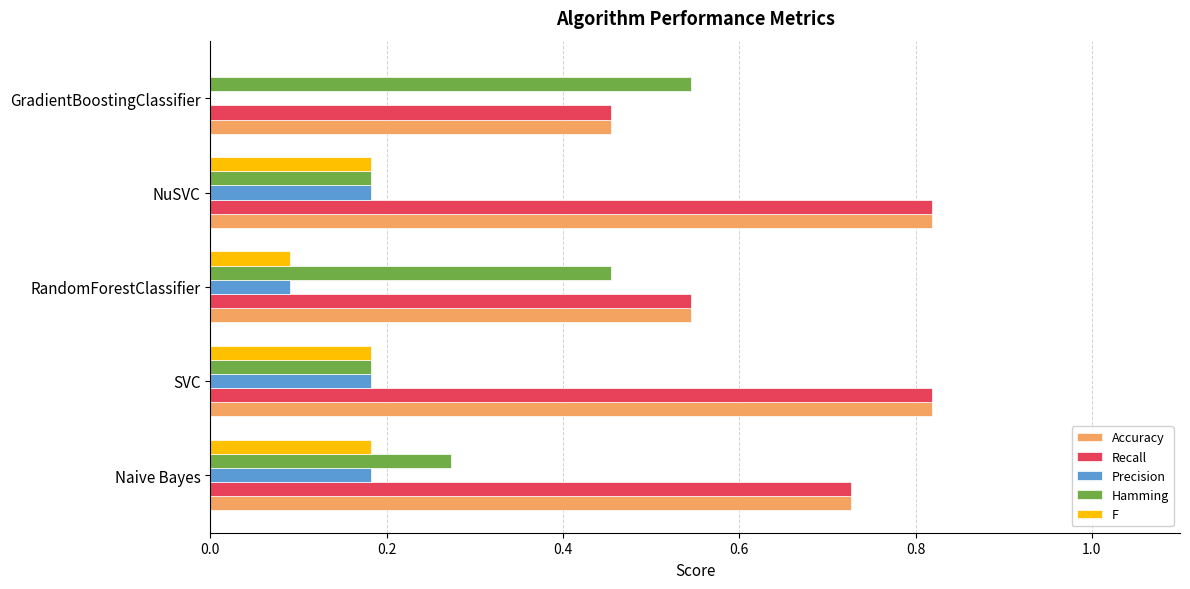

How many data points does each series have?

5